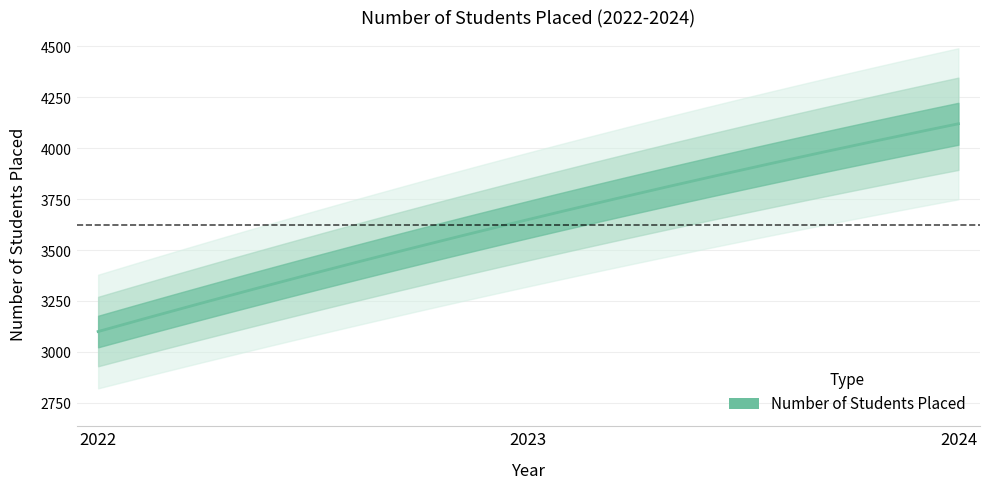

What is the greatest value displayed?

4120